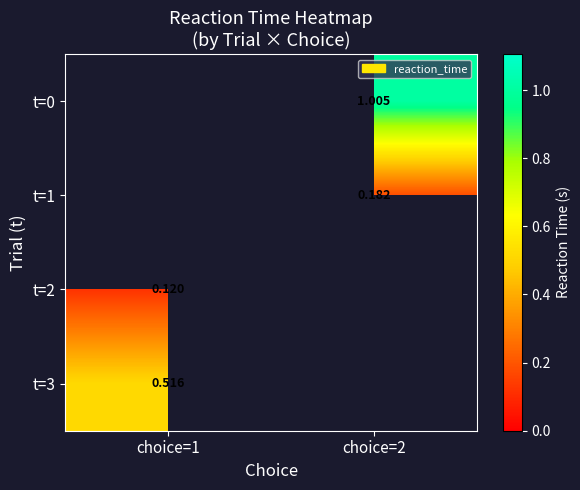

True or false: t=1 has a value of 0.3 at choice=2.

False